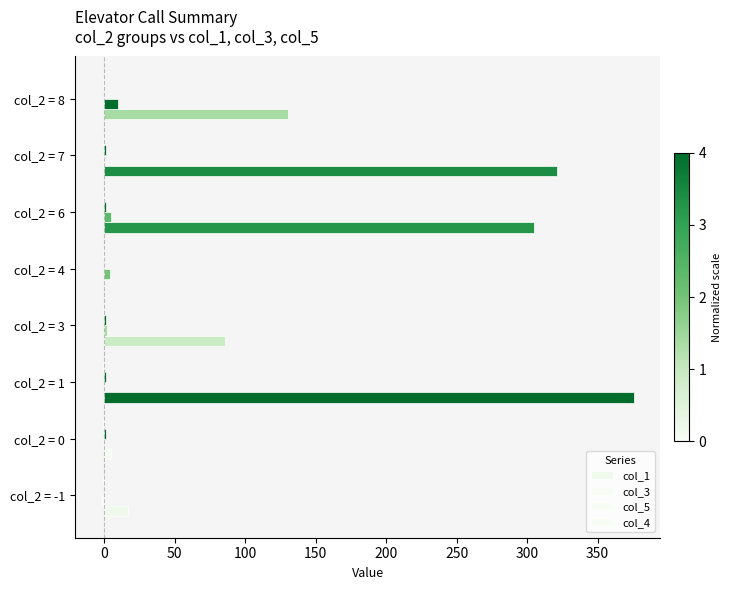

Count the number of data series in this chart.

4